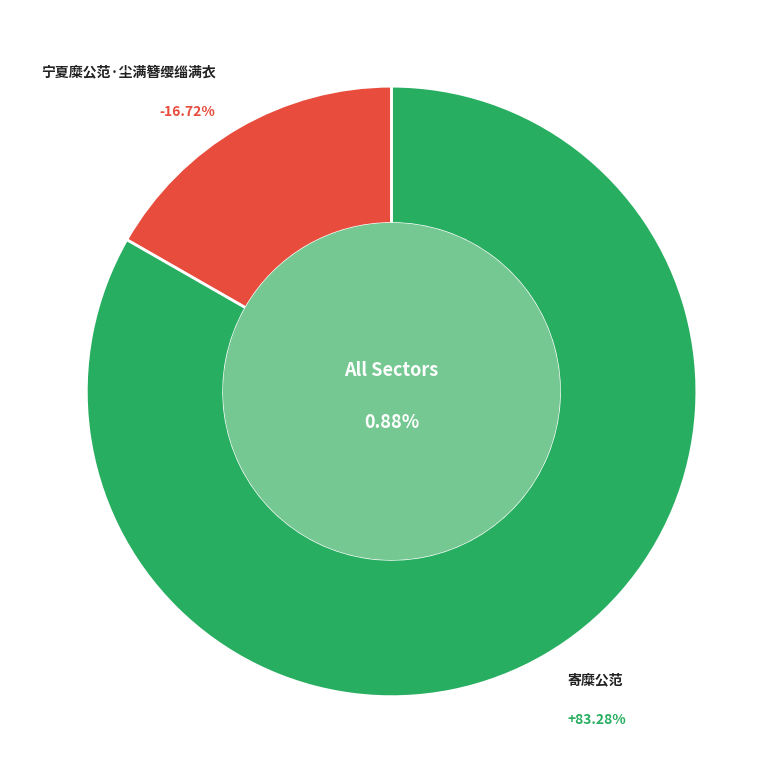

Is there a majority slice in this chart?

Yes